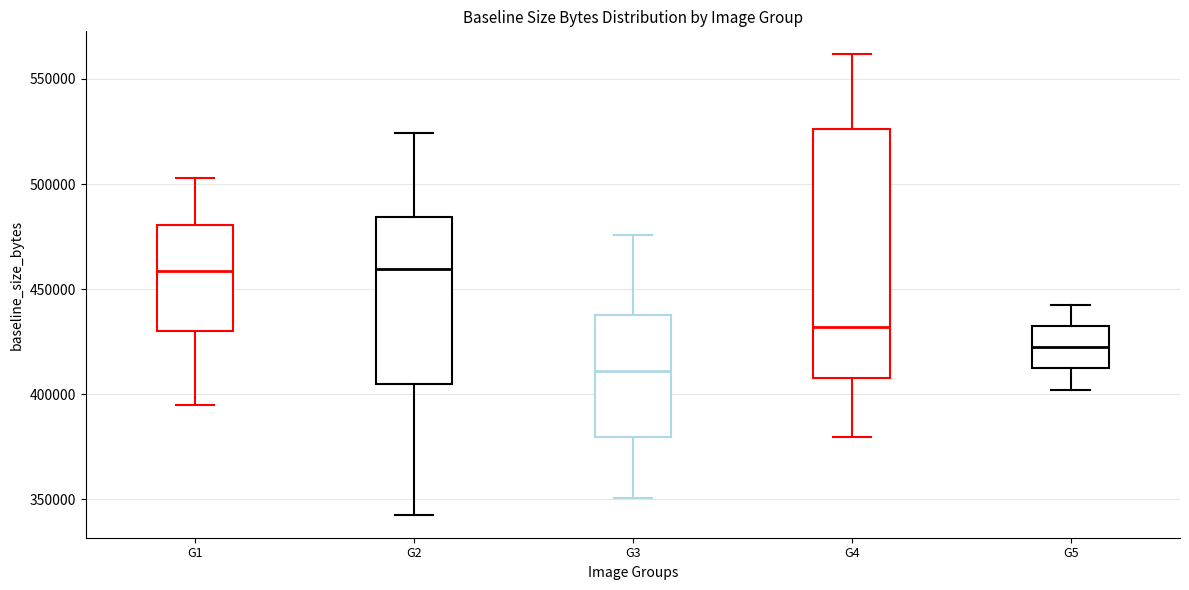

Which box is the tallest, from its lower edge to its upper edge?

G4